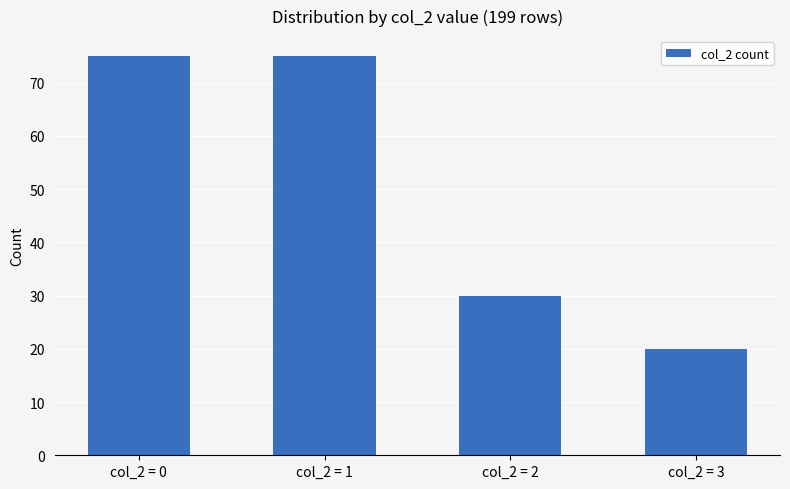

The value at col_2 = 3 is 30. True or false?

False